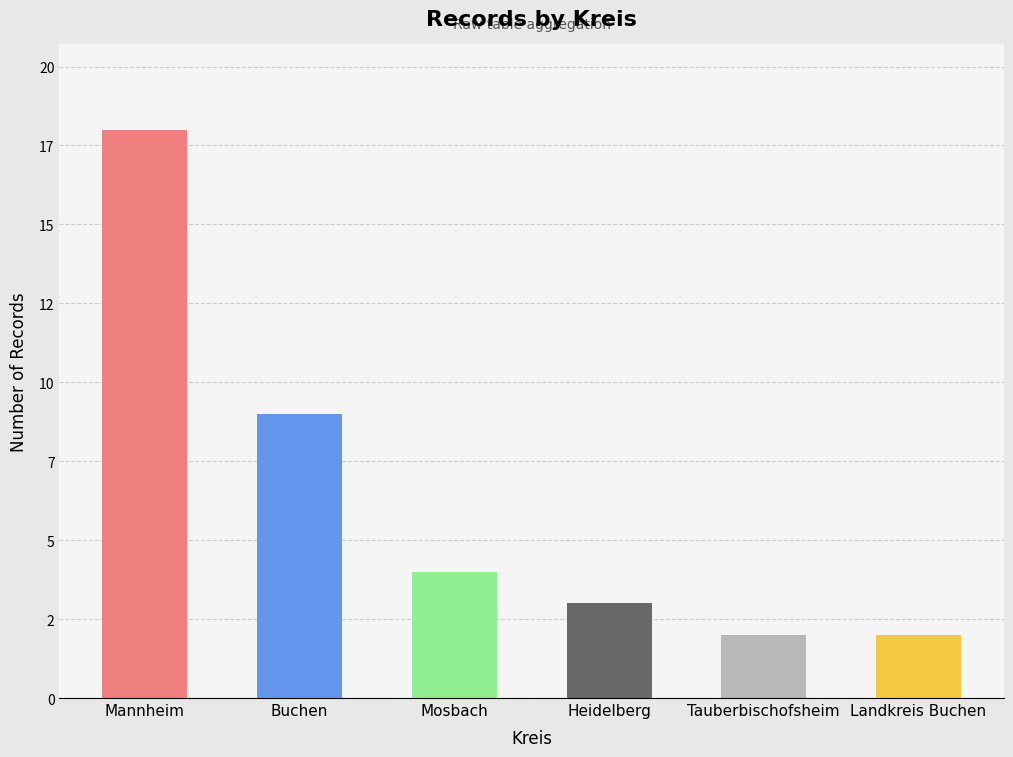

What is the value of the 5th bar from the left?

2